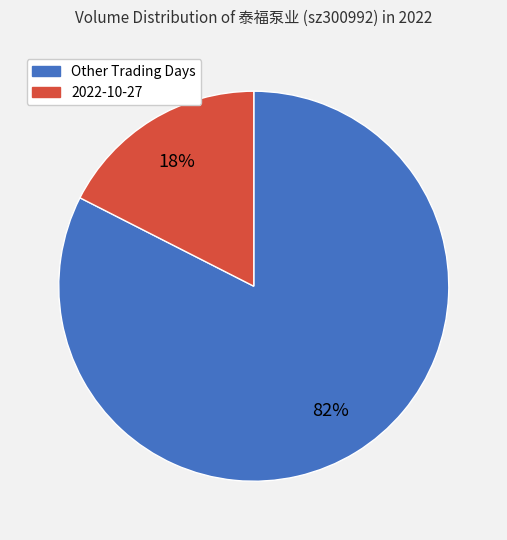

Is there a majority slice in this chart?

Yes